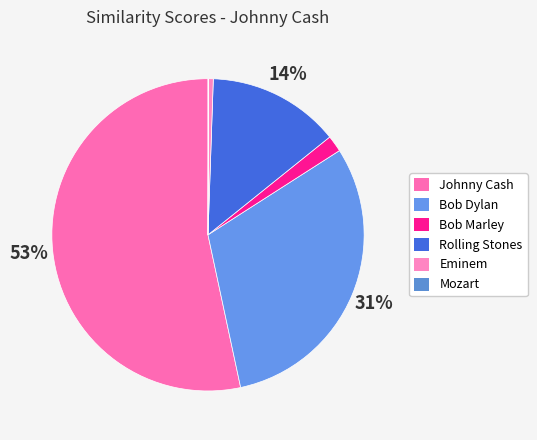

How many segments does this pie chart have?

6